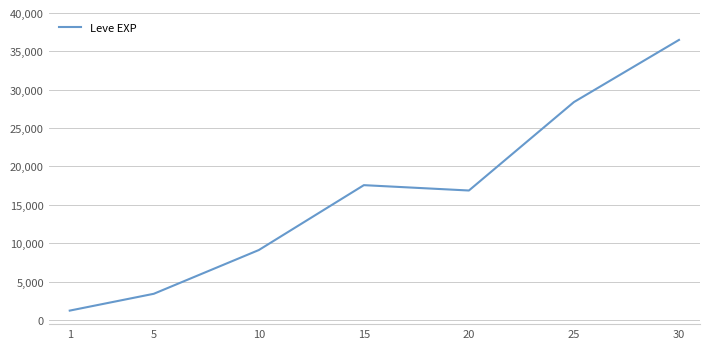

Is it true that the value at 25 is 18022.8?

False